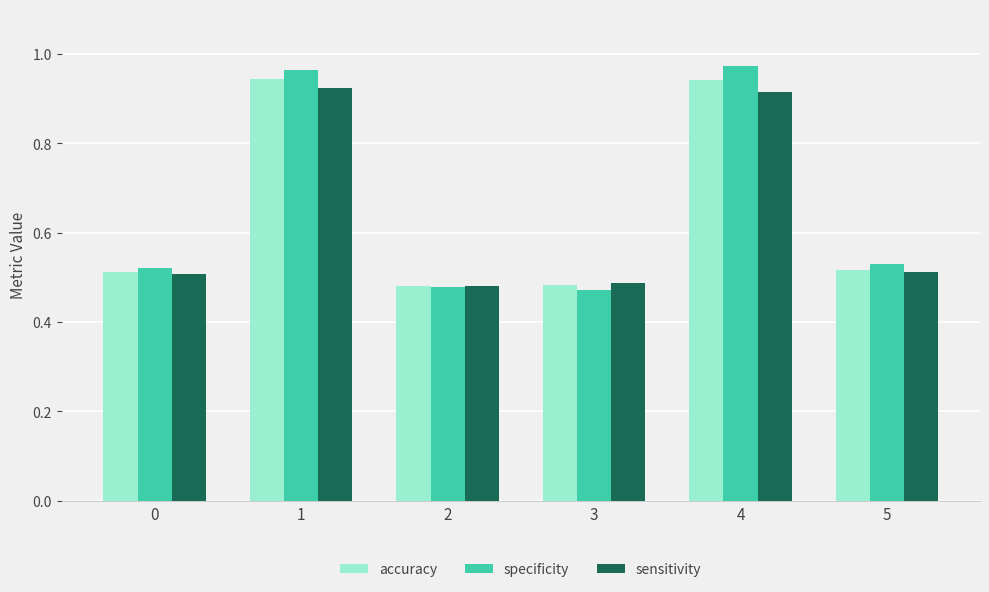

Rank the series by their maximum value, from highest to lowest.

specificity, accuracy, sensitivity